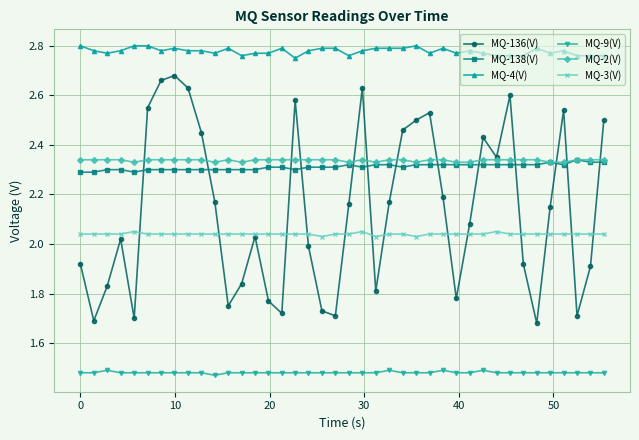

At how many categories does at least one series exceed 1?

40